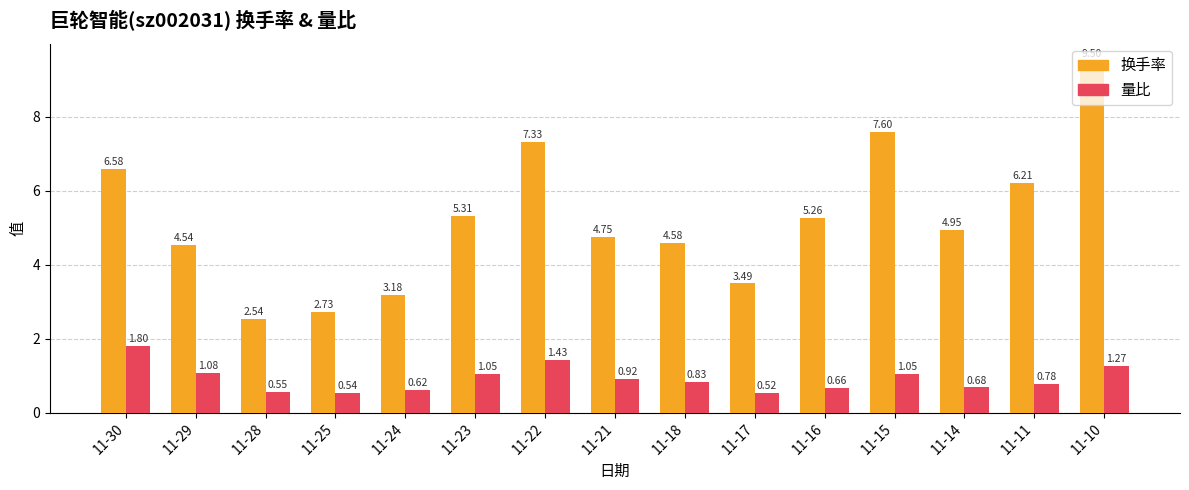

Is it true that 换手率 equals 3.6 at 11-23?

False